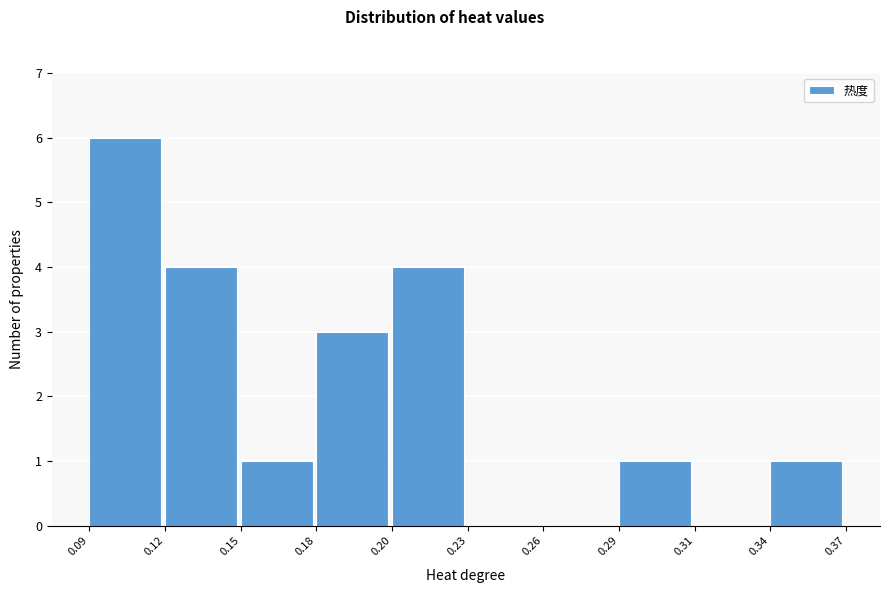

Reading left to right, list all the values displayed in this chart.

0.09=6	0.12=4	0.15=1	0.18=3	0.20=4	0.23=0	0.26=0	0.29=1	0.31=0	0.34=1